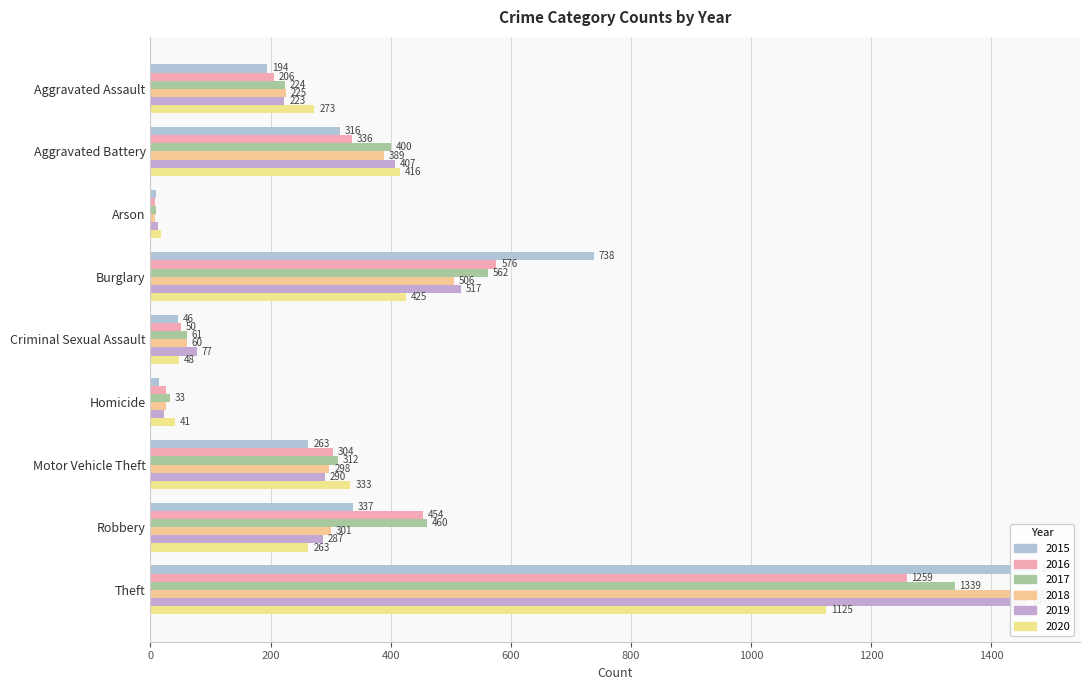

Are the bars horizontal?

Yes